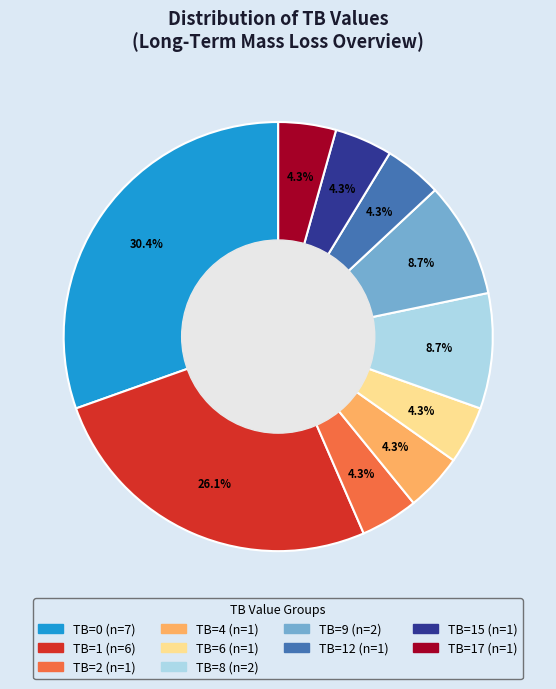

How many segments does this pie chart have?

10